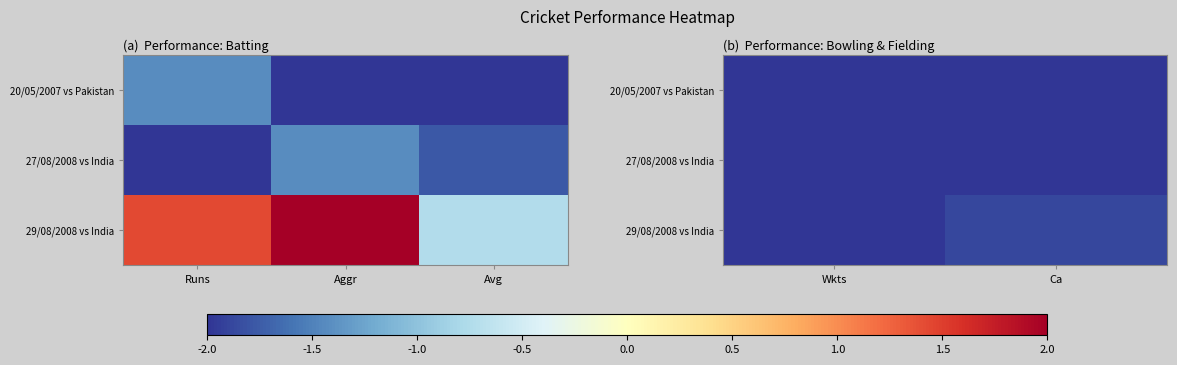

What is the minimum value shown in the chart?

-2.0